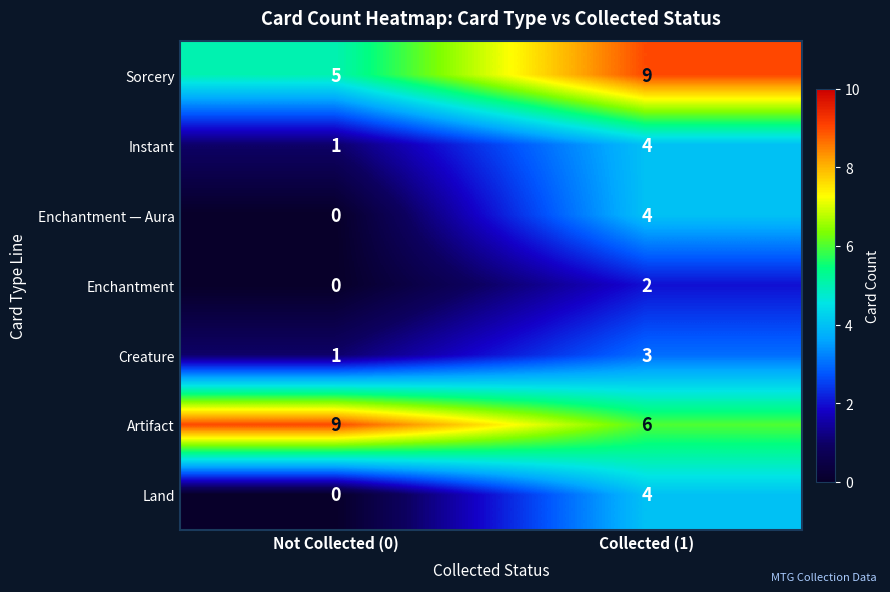

List the labels in order of Sorcery value, smallest first.

Not Collected (0), Collected (1)